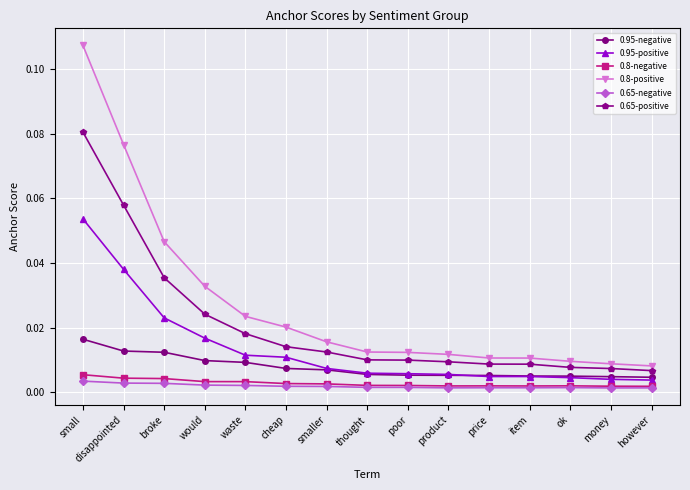

At how many categories does at least one series exceed 0?

15